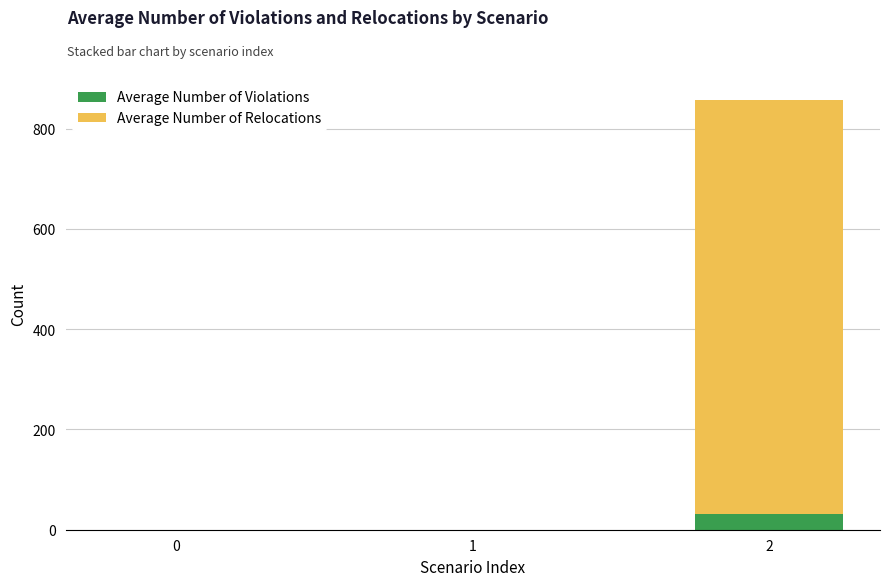

Does the chart contain stacked bars?

Yes